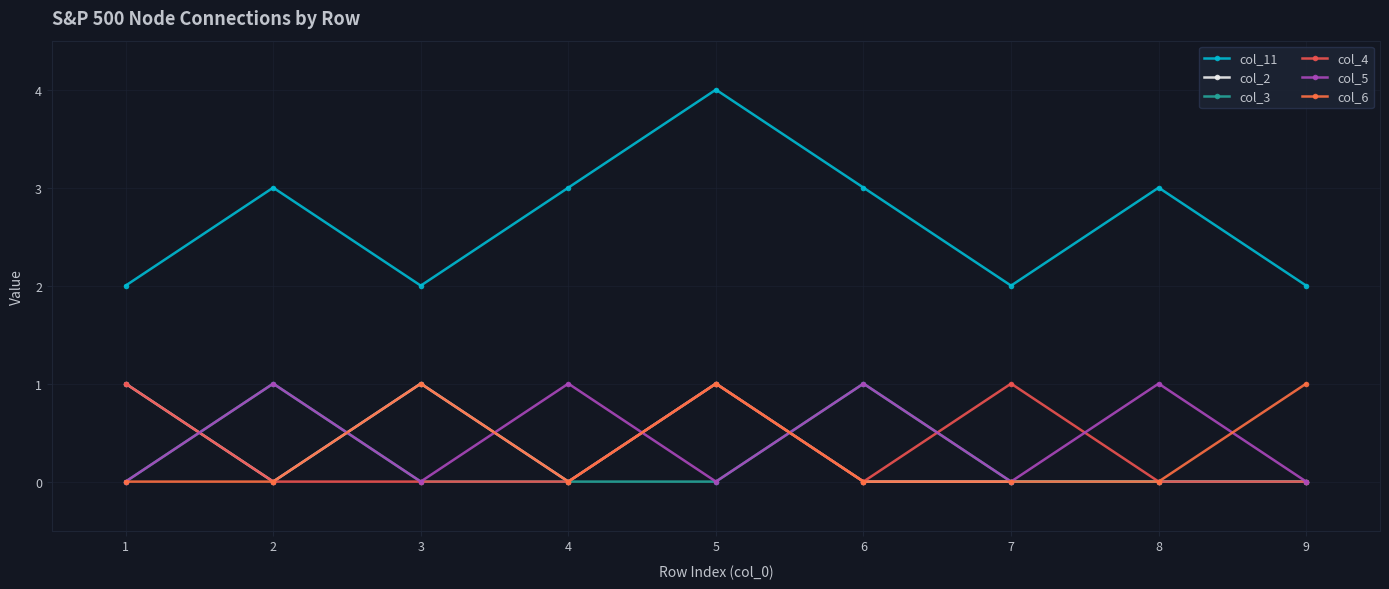

True or false: col_2 and col_4 cross at least once.

False